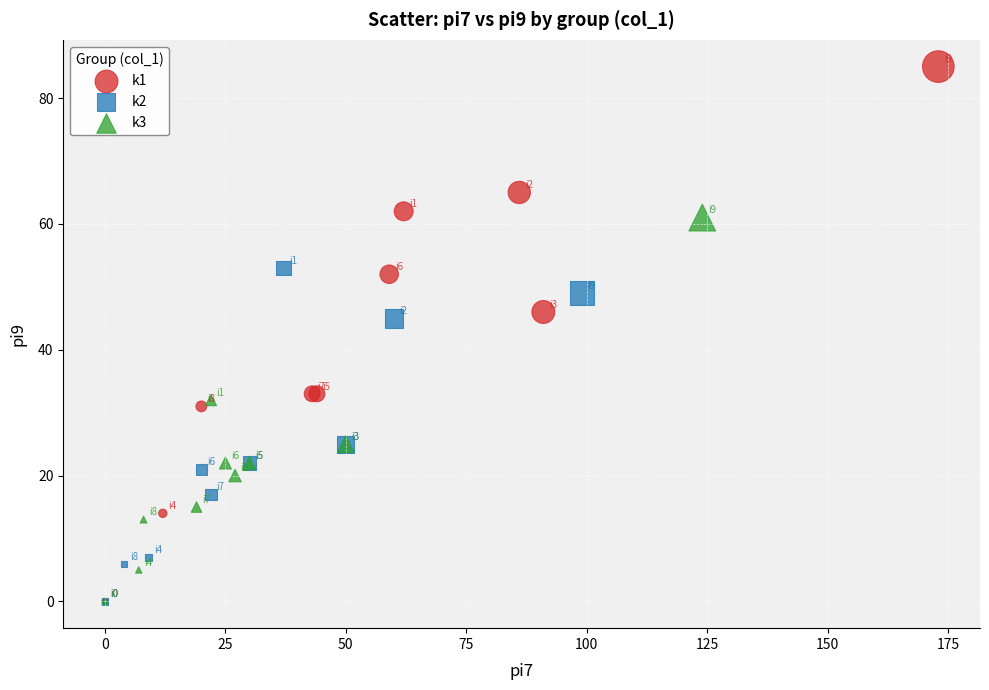

What are all the series names shown in the legend?

k1, k2, k3